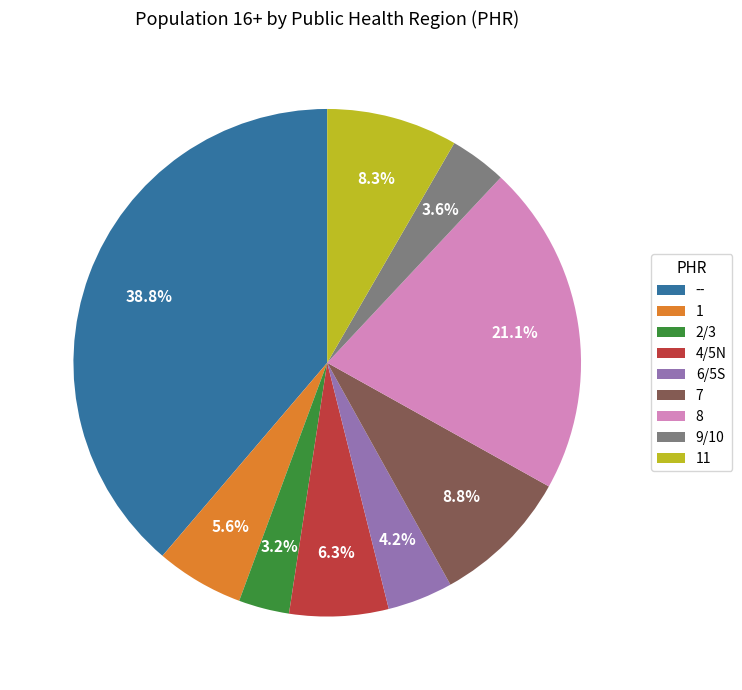

What is the largest slice in the pie chart?

--